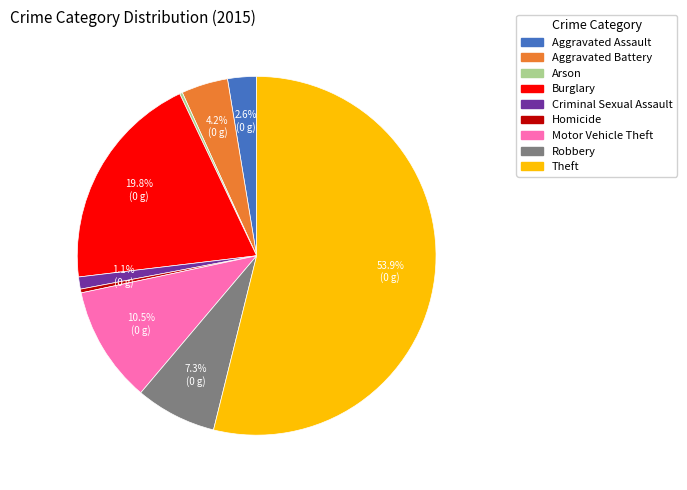

Which has a higher value, Aggravated Assault or Homicide?

Aggravated Assault